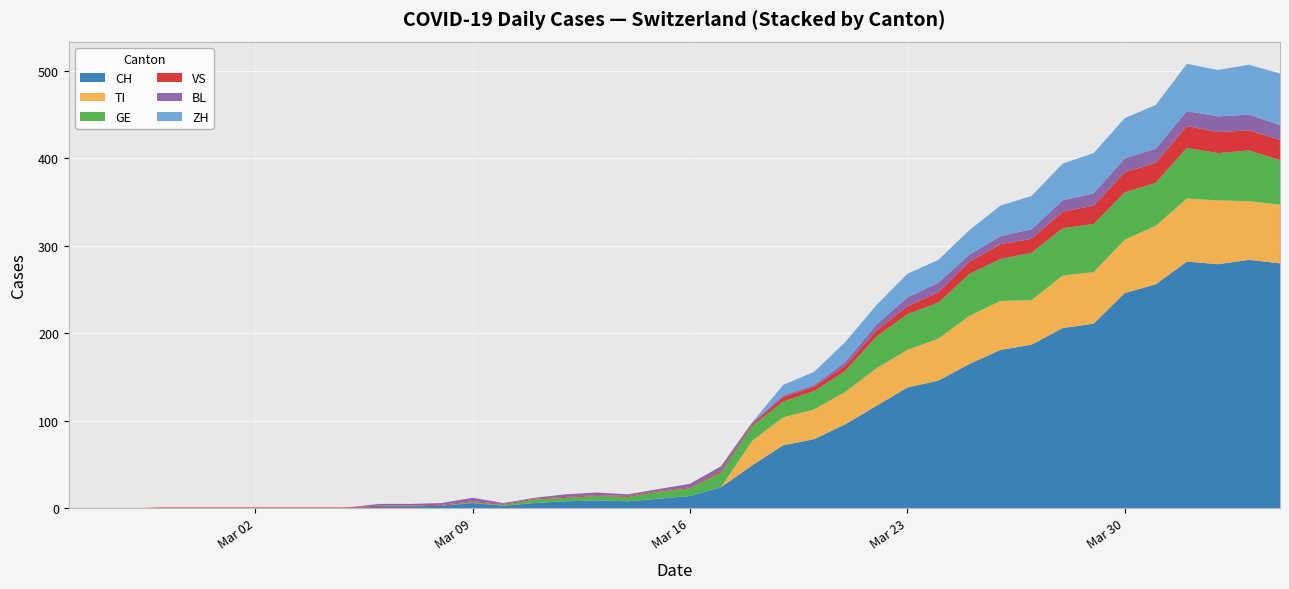

Reading right to left, transcribe all the data shown in this chart.

CH: 2020-04-04=280	2020-04-03=284	2020-04-02=279	2020-04-01=282	2020-03-31=256	2020-03-30=246	2020-03-29=211	2020-03-28=206	2020-03-27=187	2020-03-26=181	2020-03-25=165	2020-03-24=146	2020-03-23=138	2020-03-22=117	2020-03-21=96	2020-03-20=79	2020-03-19=72	2020-03-18=49	2020-03-17=24	2020-03-16=14	2020-03-15=11	2020-03-14=8	2020-03-13=9	2020-03-12=8	2020-03-11=6	2020-03-10=3	2020-03-09=6	2020-03-08=3	2020-03-07=2	2020-03-06=2	2020-03-05=0	2020-03-04=0	2020-03-03=0	2020-03-02=0	2020-03-01=0	2020-02-29=0	2020-02-28=0	2020-02-27=0	2020-02-26=0	2020-02-25=0
TI: 2020-04-04=67	2020-04-03=67	2020-04-02=73	2020-04-01=72	2020-03-31=67	2020-03-30=61	2020-03-29=59	2020-03-28=60	2020-03-27=51	2020-03-26=56	2020-03-25=55	2020-03-24=48	2020-03-23=43	2020-03-22=43	2020-03-21=37	2020-03-20=34	2020-03-19=32	2020-03-18=28	2020-03-17=0	2020-03-16=0	2020-03-15=0	2020-03-14=0	2020-03-13=0	2020-03-12=0	2020-03-11=0	2020-03-10=0	2020-03-09=0	2020-03-08=0	2020-03-07=0	2020-03-06=0	2020-03-05=0	2020-03-04=0	2020-03-03=0	2020-03-02=0	2020-03-01=0	2020-02-29=0	2020-02-28=0	2020-02-27=0	2020-02-26=0	2020-02-25=0
GE: 2020-04-04=51	2020-04-03=58	2020-04-02=54	2020-04-01=58	2020-03-31=49	2020-03-30=54	2020-03-29=55	2020-03-28=54	2020-03-27=54	2020-03-26=48	2020-03-25=48	2020-03-24=41	2020-03-23=41	2020-03-22=36	2020-03-21=24	2020-03-20=21	2020-03-19=18	2020-03-18=17	2020-03-17=17	2020-03-16=9	2020-03-15=8	2020-03-14=5	2020-03-13=5	2020-03-12=4	2020-03-11=4	2020-03-10=1	2020-03-09=1	2020-03-08=0	2020-03-07=0	2020-03-06=0	2020-03-05=0	2020-03-04=0	2020-03-03=0	2020-03-02=0	2020-03-01=0	2020-02-29=0	2020-02-28=0	2020-02-27=0	2020-02-26=0	2020-02-25=0
VS: 2020-04-04=23	2020-04-03=23	2020-04-02=24	2020-04-01=25	2020-03-31=23	2020-03-30=23	2020-03-29=21	2020-03-28=19	2020-03-27=16	2020-03-26=17	2020-03-25=14	2020-03-24=12	2020-03-23=9	2020-03-22=7	2020-03-21=6	2020-03-20=5	2020-03-19=5	2020-03-18=2	2020-03-17=2	2020-03-16=1	2020-03-15=1	2020-03-14=1	2020-03-13=1	2020-03-12=1	2020-03-11=1	2020-03-10=1	2020-03-09=1	2020-03-08=1	2020-03-07=1	2020-03-06=1	2020-03-05=1	2020-03-04=1	2020-03-03=1	2020-03-02=1	2020-03-01=1	2020-02-29=1	2020-02-28=1	2020-02-27=0	2020-02-26=0	2020-02-25=0
BL: 2020-04-04=17	2020-04-03=18	2020-04-02=18	2020-04-01=17	2020-03-31=16	2020-03-30=16	2020-03-29=14	2020-03-28=13	2020-03-27=11	2020-03-26=9	2020-03-25=8	2020-03-24=11	2020-03-23=10	2020-03-22=7	2020-03-21=4	2020-03-20=2	2020-03-19=2	2020-03-18=2	2020-03-17=5	2020-03-16=4	2020-03-15=2	2020-03-14=2	2020-03-13=3	2020-03-12=3	2020-03-11=1	2020-03-10=1	2020-03-09=4	2020-03-08=2	2020-03-07=2	2020-03-06=2	2020-03-05=0	2020-03-04=0	2020-03-03=0	2020-03-02=0	2020-03-01=0	2020-02-29=0	2020-02-28=0	2020-02-27=0	2020-02-26=0	2020-02-25=0
ZH: 2020-04-04=59	2020-04-03=57	2020-04-02=53	2020-04-01=54	2020-03-31=50	2020-03-30=46	2020-03-29=46	2020-03-28=42	2020-03-27=38	2020-03-26=35	2020-03-25=28	2020-03-24=26	2020-03-23=27	2020-03-22=22	2020-03-21=23	2020-03-20=15	2020-03-19=12	2020-03-18=0	2020-03-17=0	2020-03-16=0	2020-03-15=0	2020-03-14=0	2020-03-13=0	2020-03-12=0	2020-03-11=0	2020-03-10=0	2020-03-09=0	2020-03-08=0	2020-03-07=0	2020-03-06=0	2020-03-05=0	2020-03-04=0	2020-03-03=0	2020-03-02=0	2020-03-01=0	2020-02-29=0	2020-02-28=0	2020-02-27=0	2020-02-26=0	2020-02-25=0